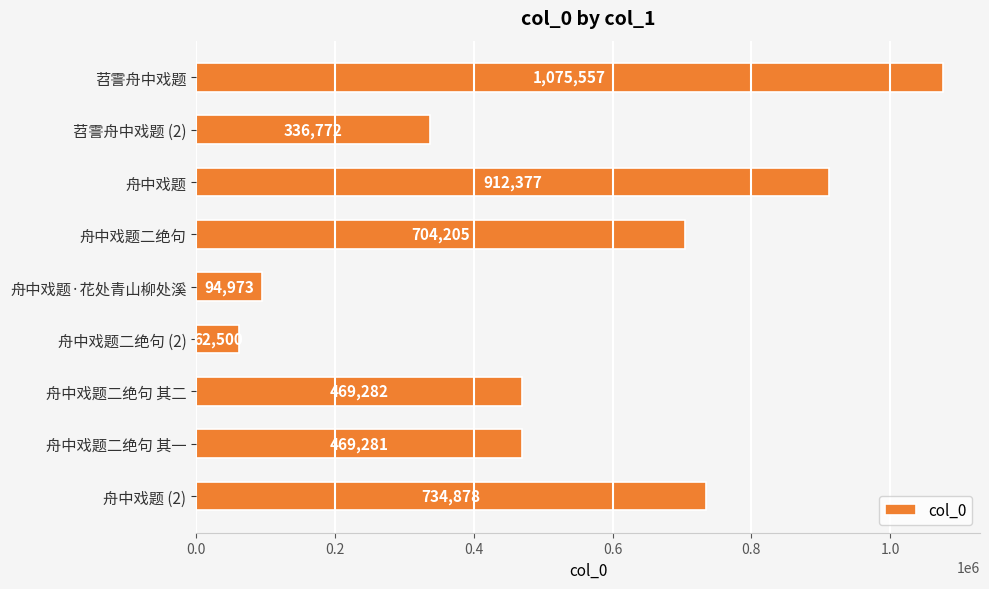

What is the sum of the values at 舟中戏题二绝句 其二 and 舟中戏题二绝句?

1173487